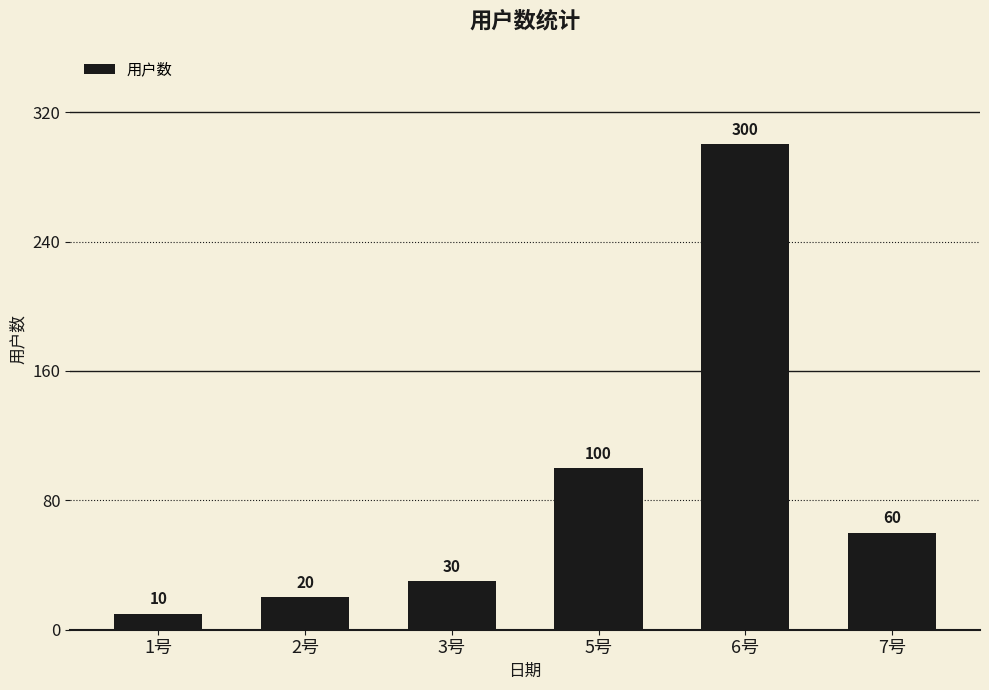

At which category does the chart reach its minimum across all series?

1号